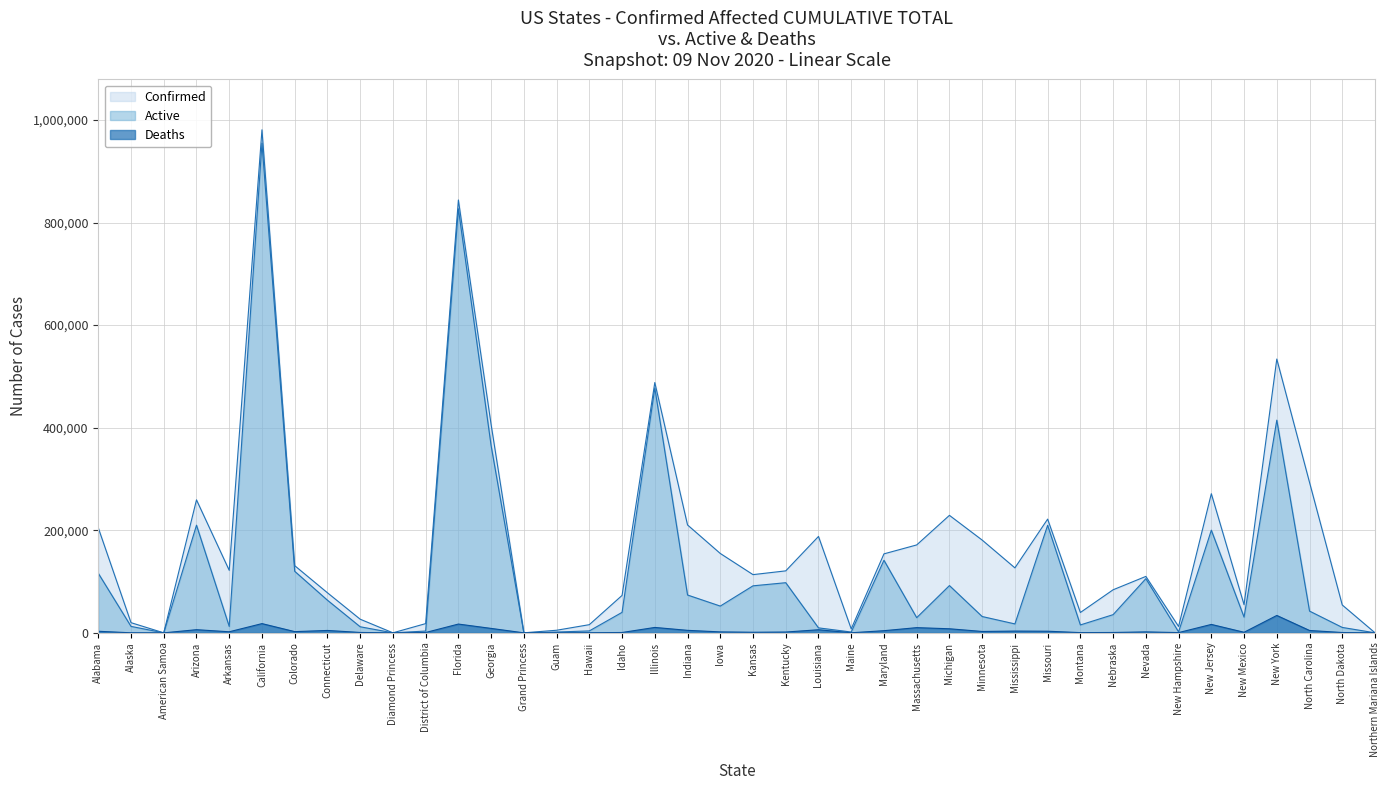

Does the chart display data point markers on the line(s)?

No